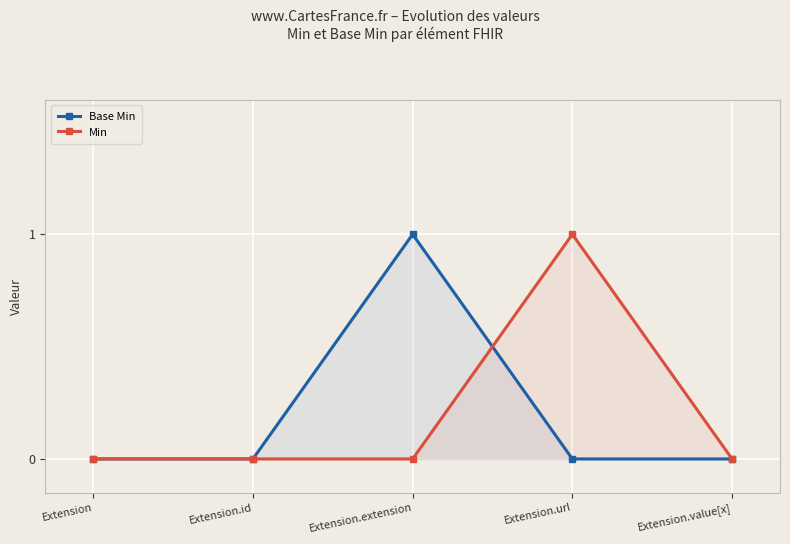

What is the greatest value displayed?

1